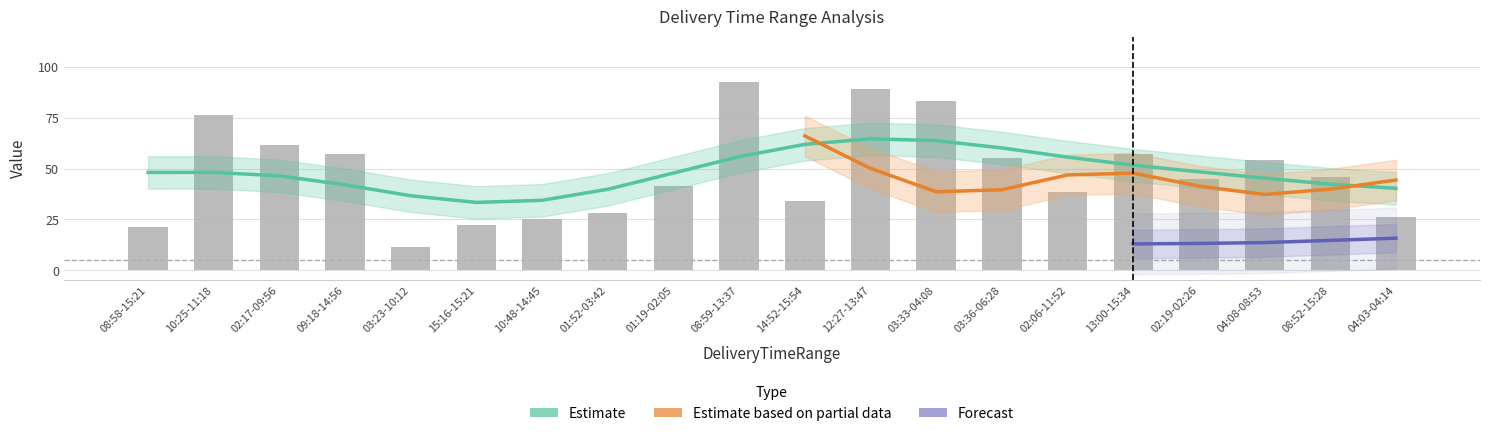

What is the sum of all y_coord values?

1032.6